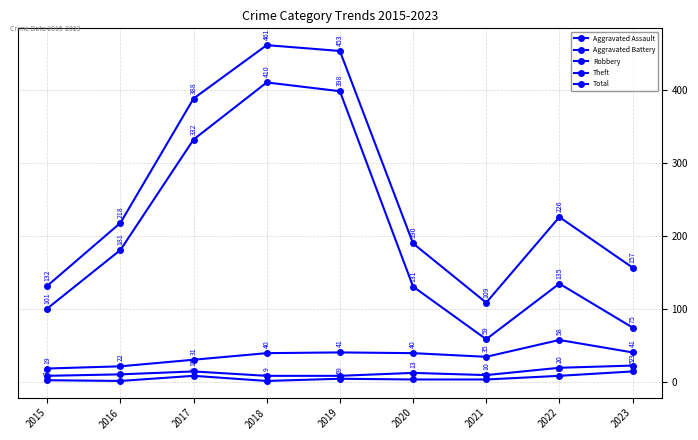

What is the smallest value displayed?

2